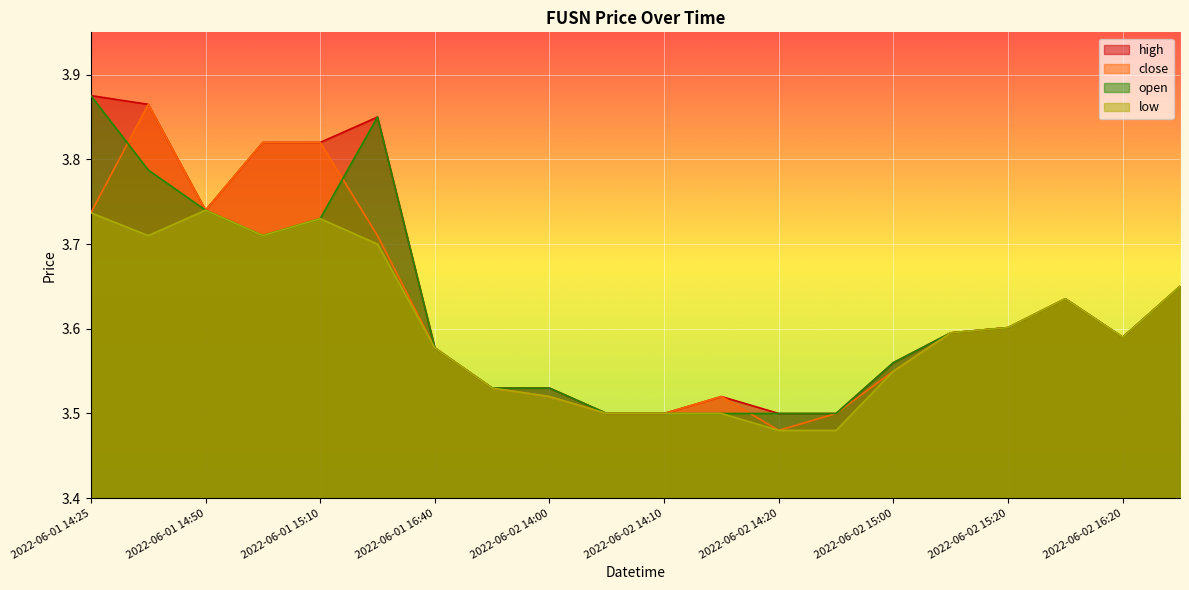

True or false: low and high cross at least once.

False